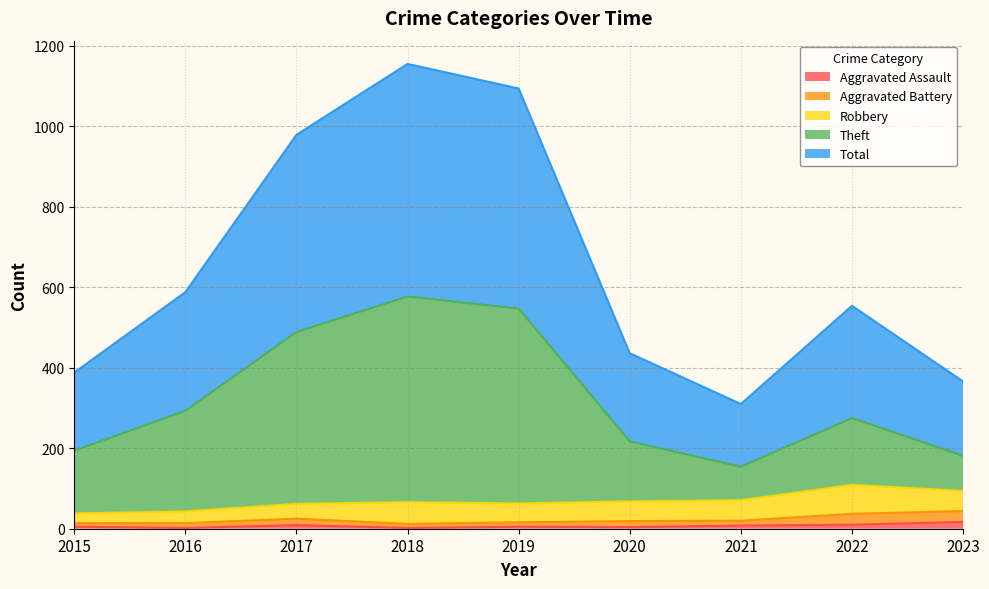

Which category has the highest value in the Theft series?

2018